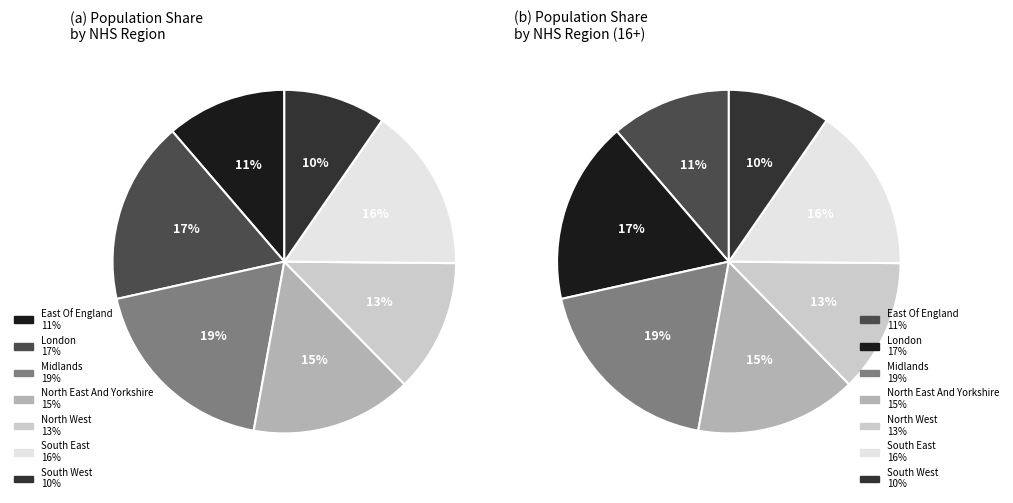

Is it true that North East And Yorkshire is 15% of the pie?

True